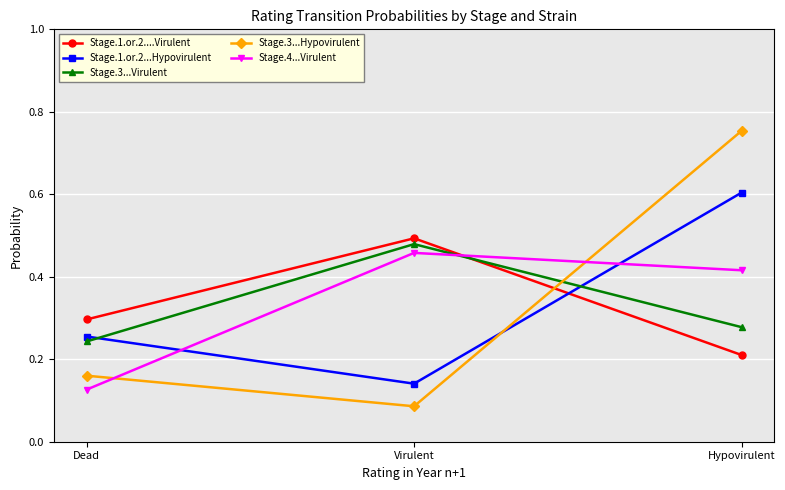

At which label does Stage.3...Virulent reach its peak?

Virulent